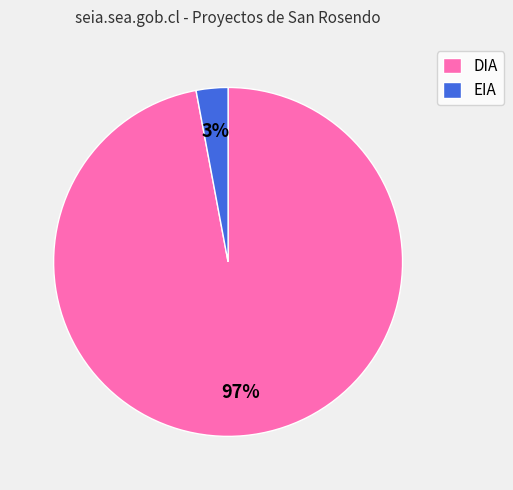

What is the majority slice?

DIA